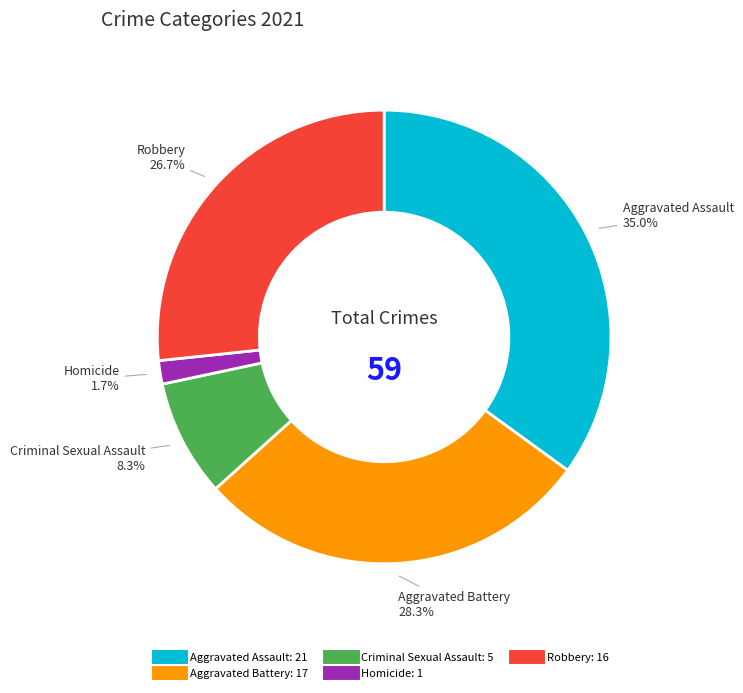

Is it true that Criminal Sexual Assault is 3% of the pie?

False